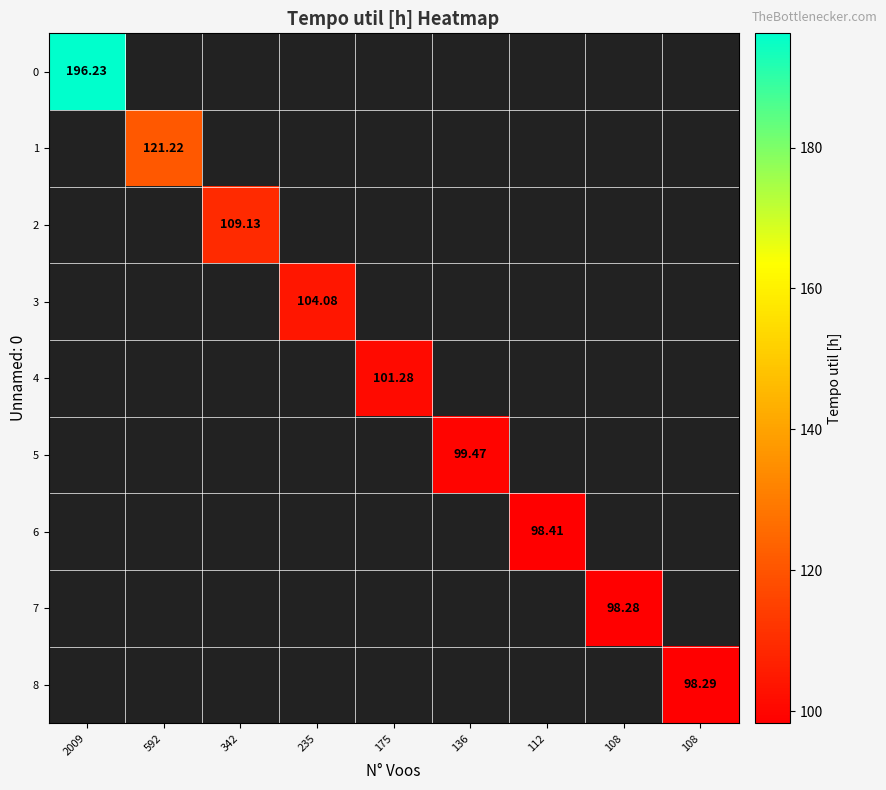

Rank the categories by 7 value from lowest to highest.

2009, 592, 342, 235, 175, 136, 112, 108, 108